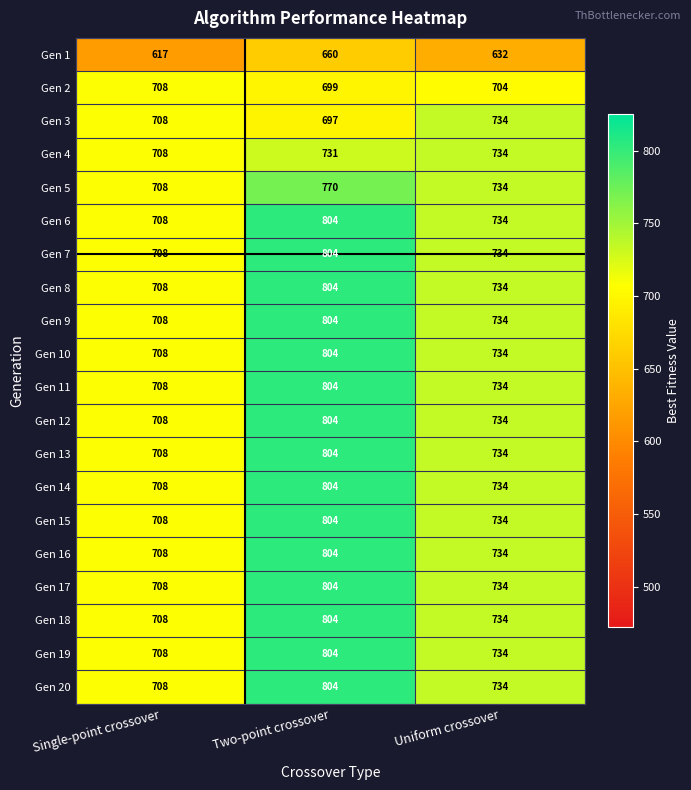

At which label is Gen 16 closest to 756?

Uniform crossover